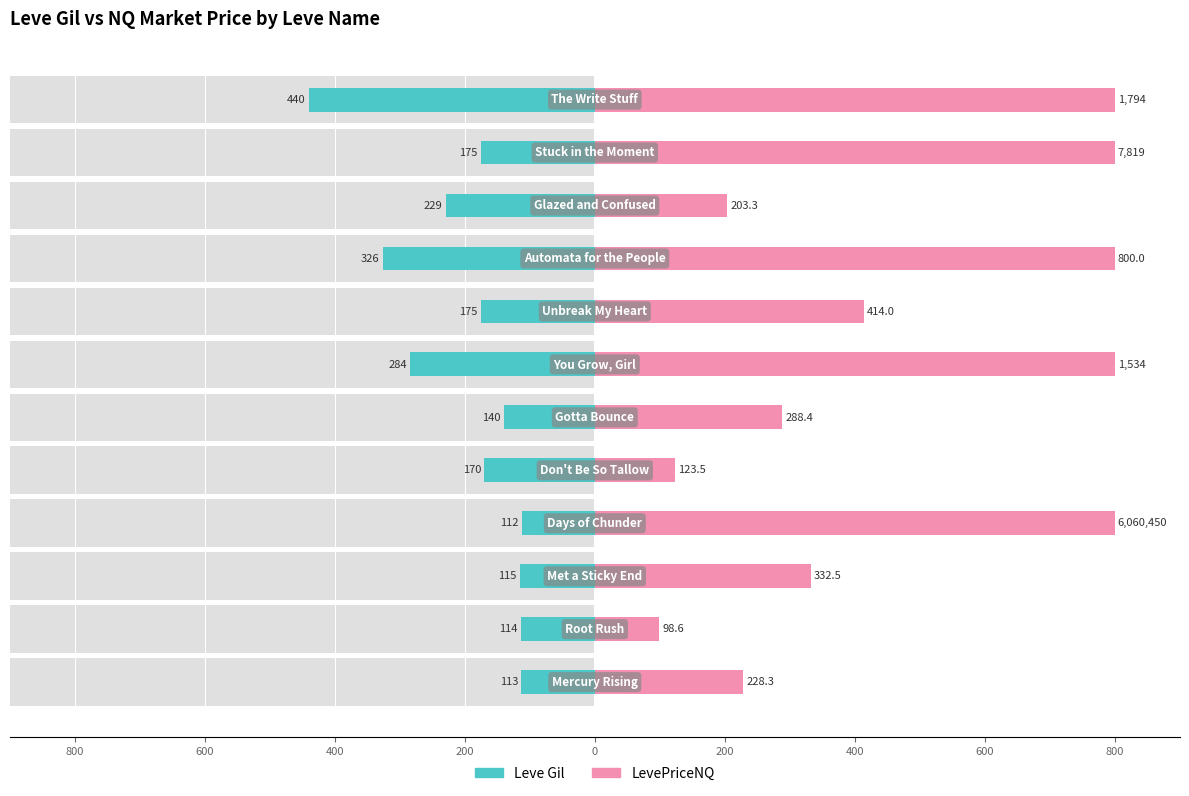

How many groups of bars are there?

12